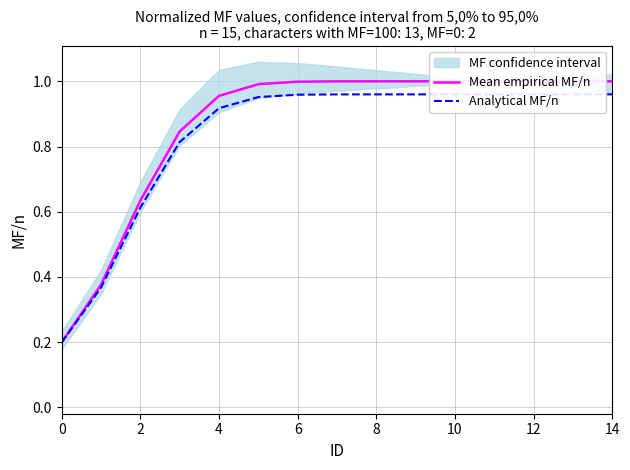

What is the highest value of the Analytical MF/n series?

1.0